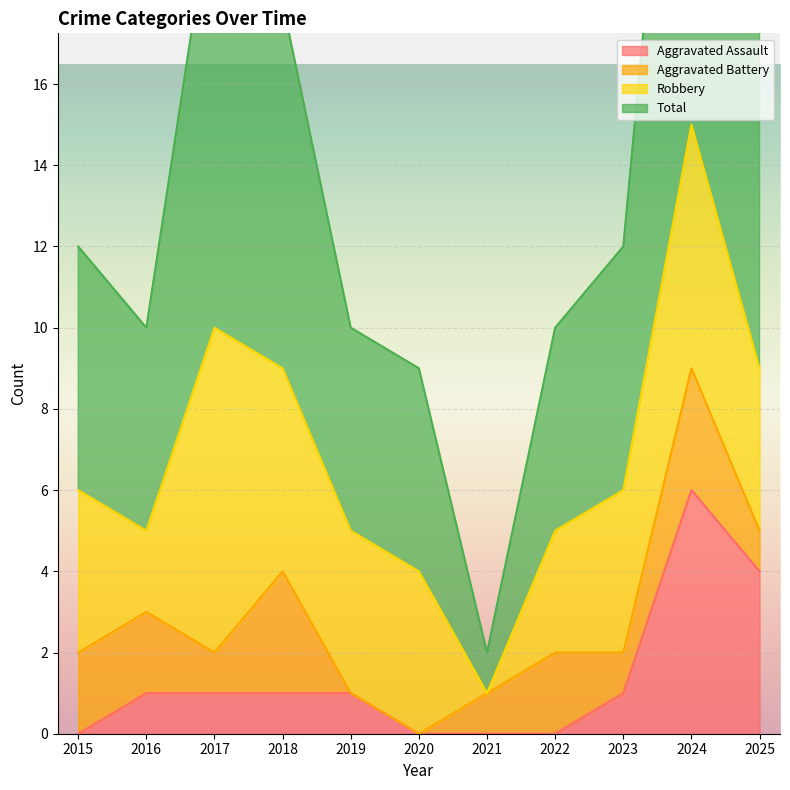

Where is the first local maximum for Total?

2017